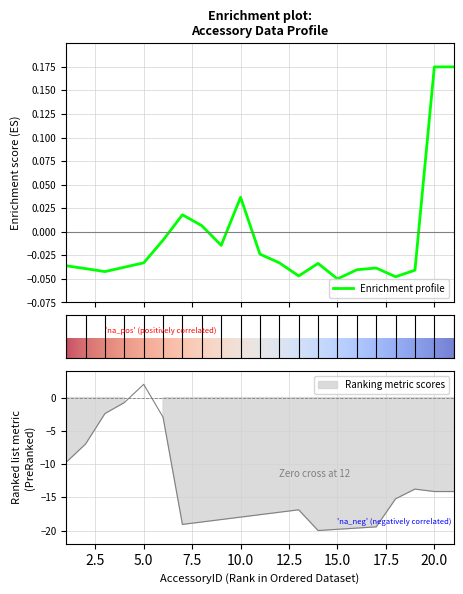

True or false: ServiceReportID has a value of -29.5 at 16.

False